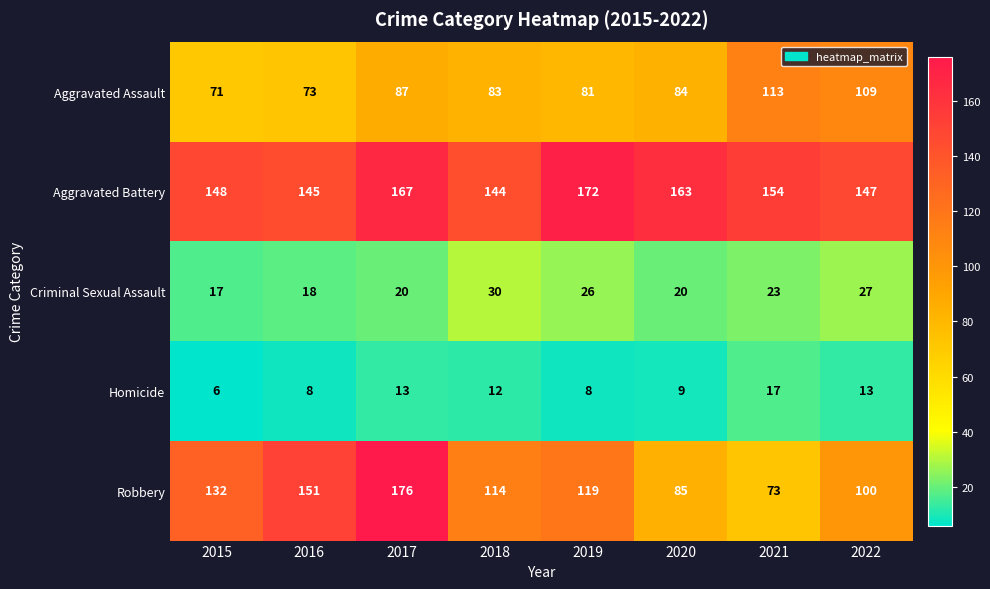

What is the minimum value shown in the chart?

6